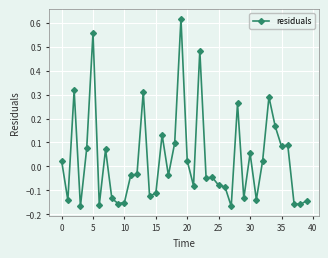

True or false: there are more than 2 points higher than both neighbors.

True